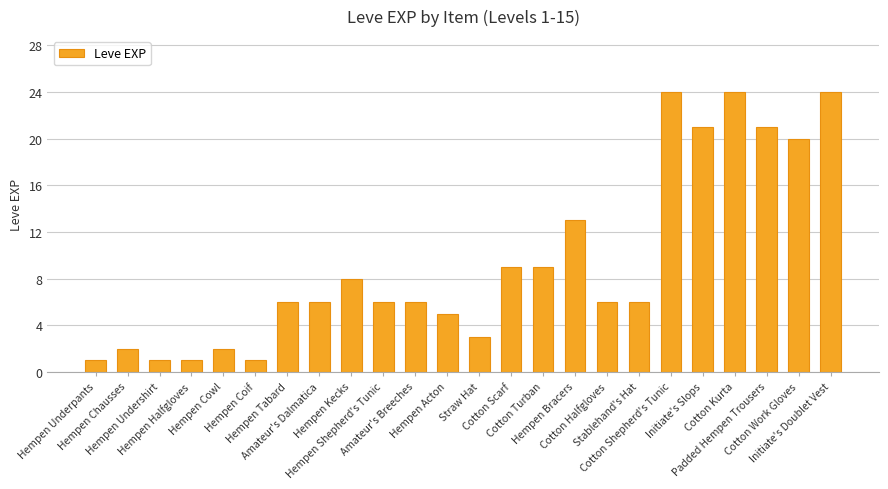

True or false: the data shows 6 at Amateur's Dalmatica.

True